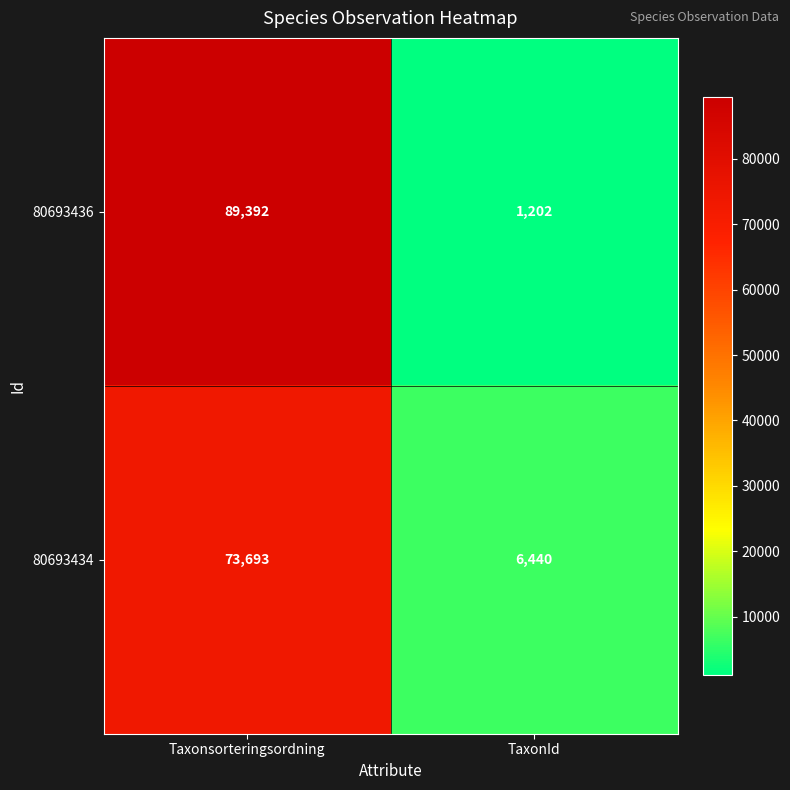

Reading right to left, transcribe all the data shown in this chart.

80693436: TaxonId=1202	Taxonsorteringsordning=89392
80693434: TaxonId=6440	Taxonsorteringsordning=73693